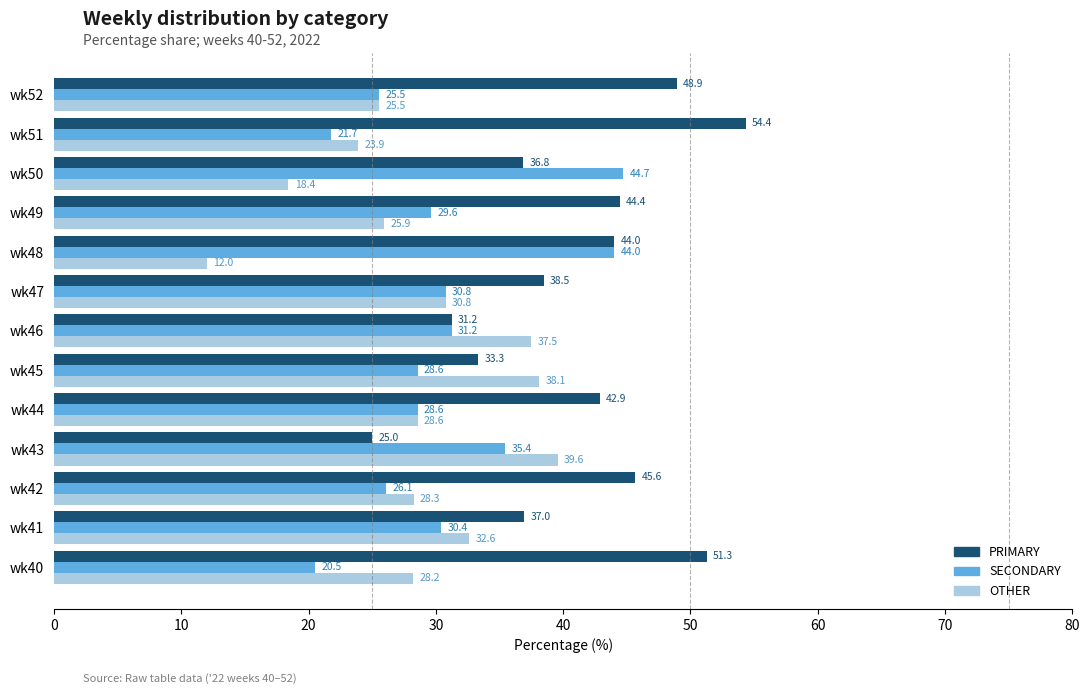

Rank the series by their average value, from lowest to highest.

OTHER, SECONDARY, PRIMARY